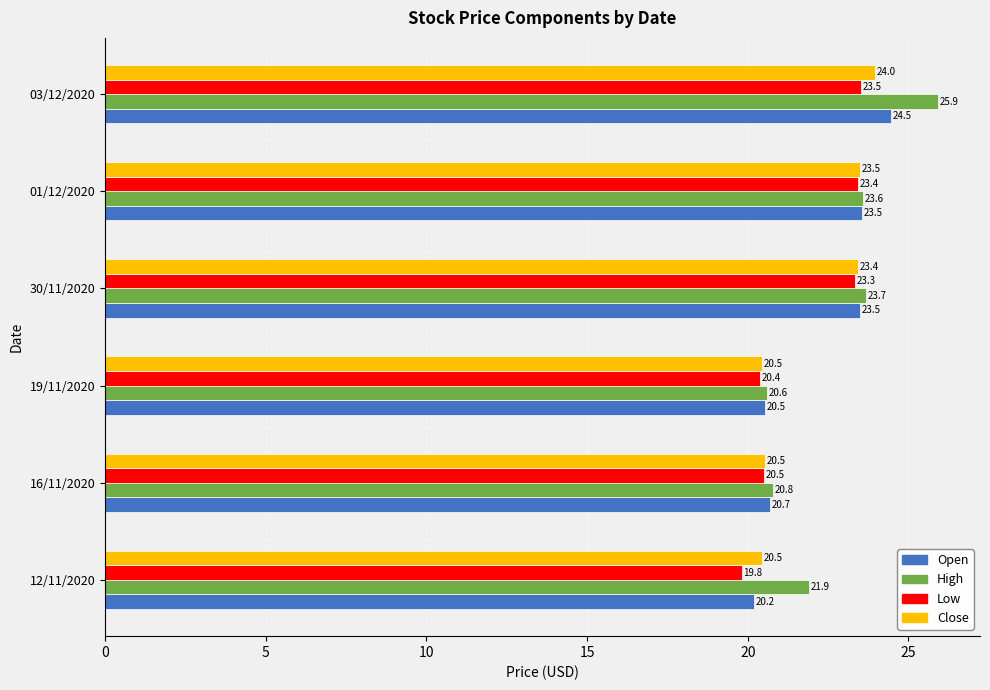

Which series has the widest spread of values?

High